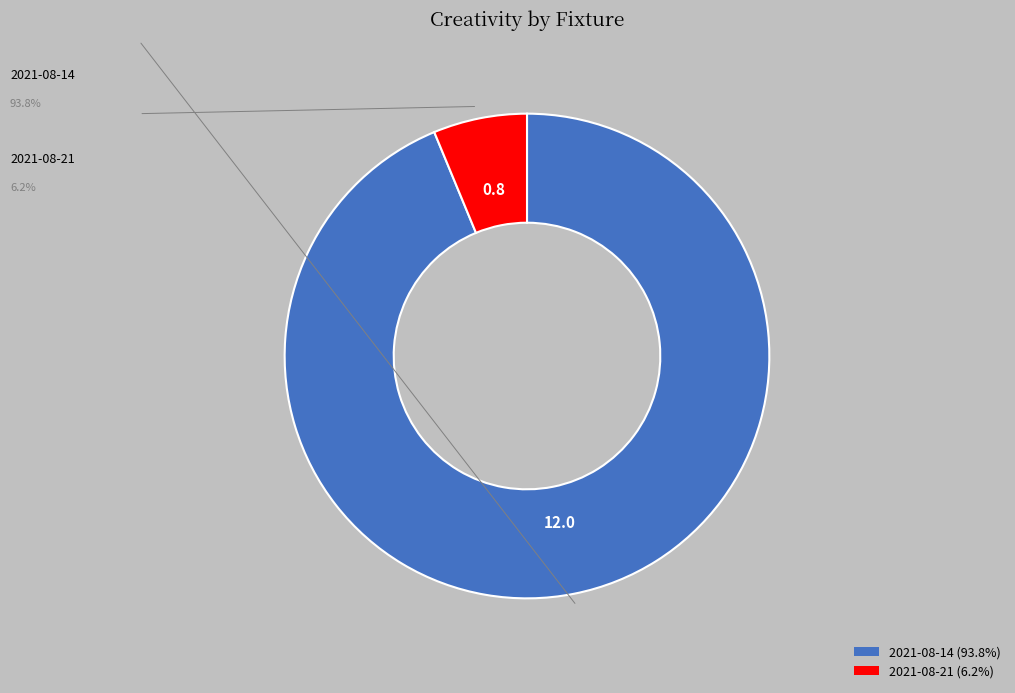

Does any single category account for the majority?

Yes